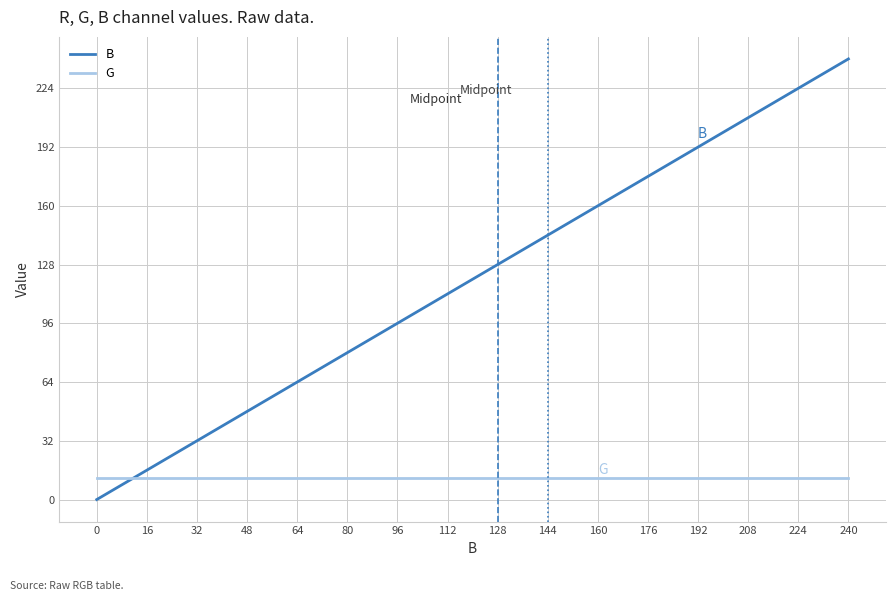

What is the highest value of the G series?

12